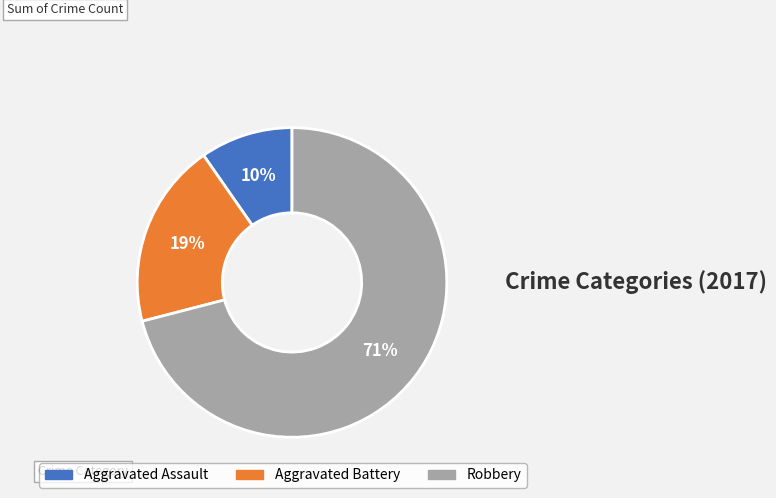

What is the majority slice?

Robbery